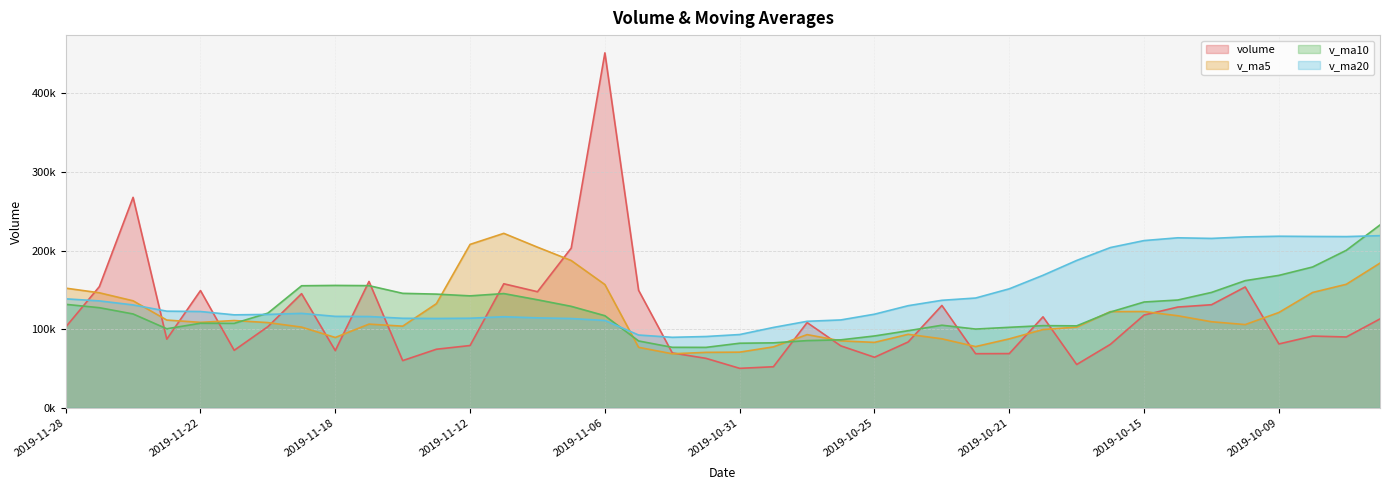

How many lines are shown in the chart?

4